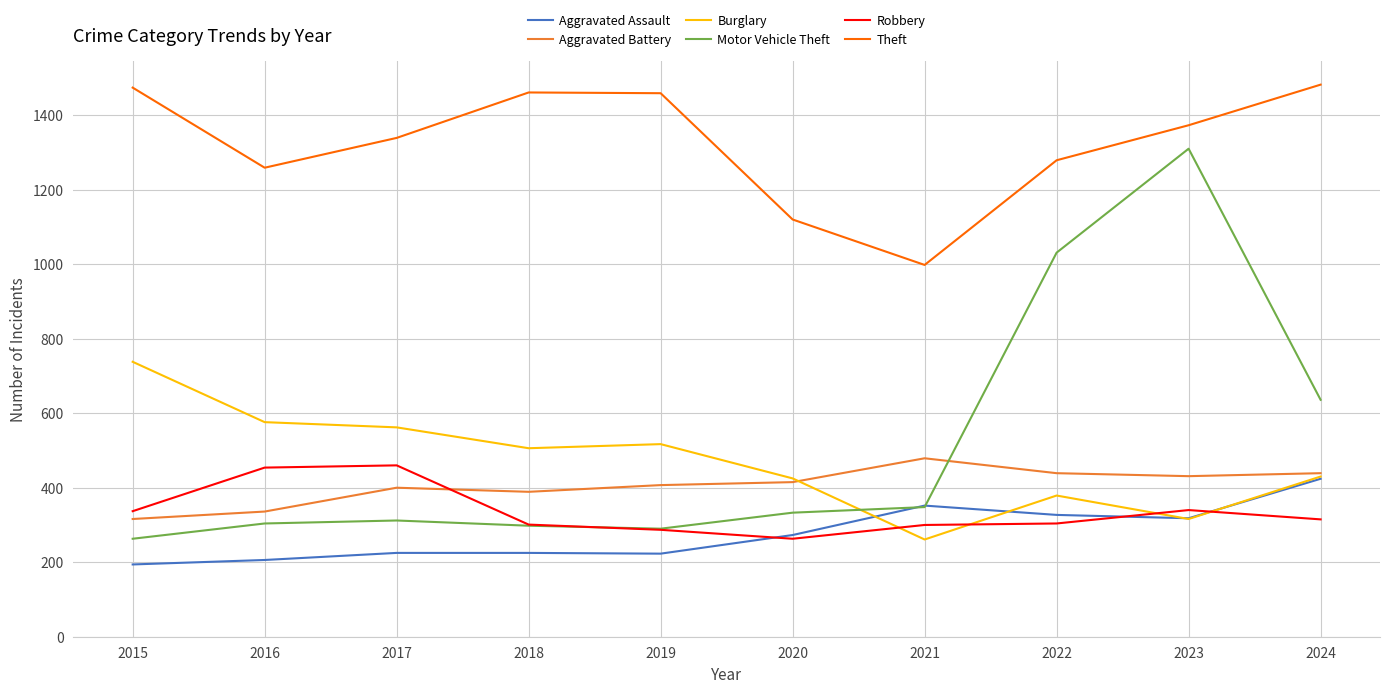

How many times do Robbery and Aggravated Battery cross each other?

1